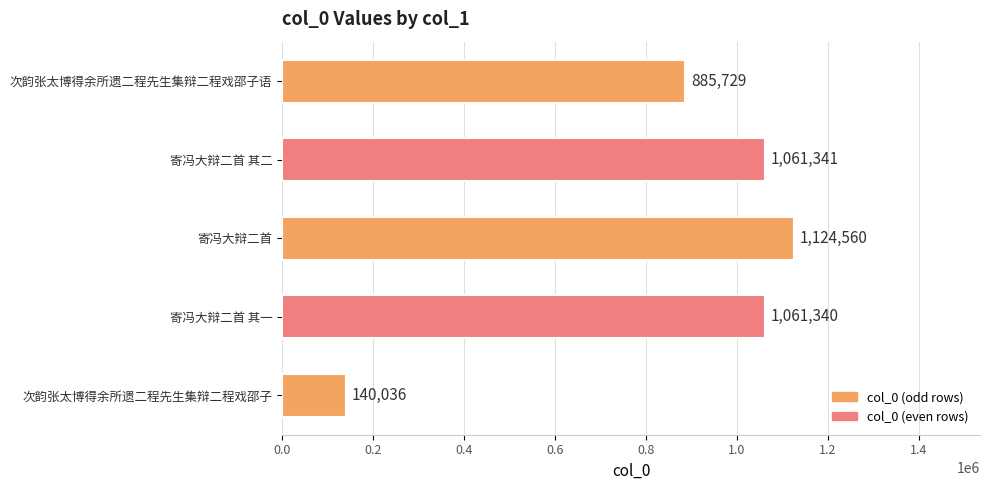

How many data points are less than 1061340?

2